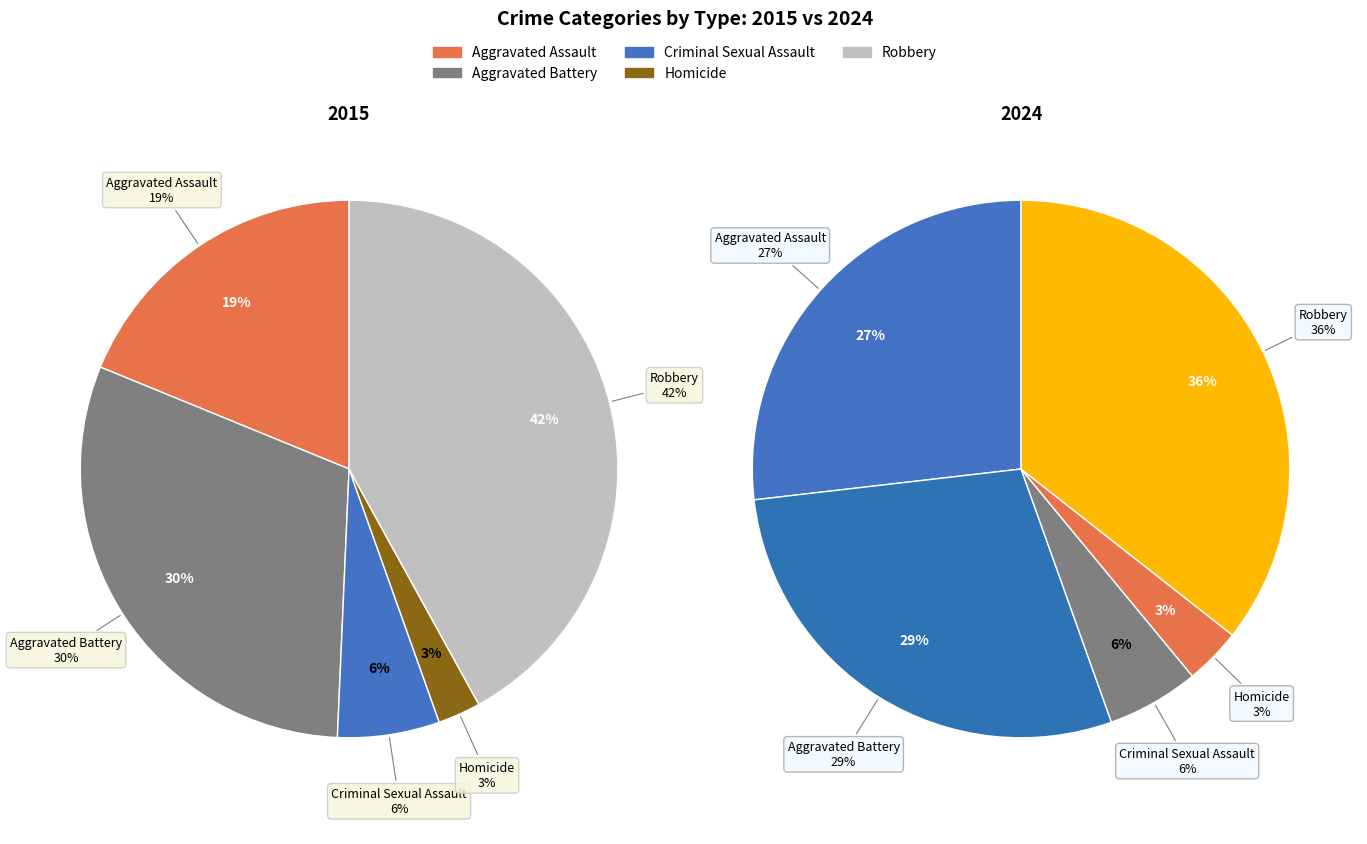

At Aggravated Assault, list the series in order from smallest to largest.

2015, 2024